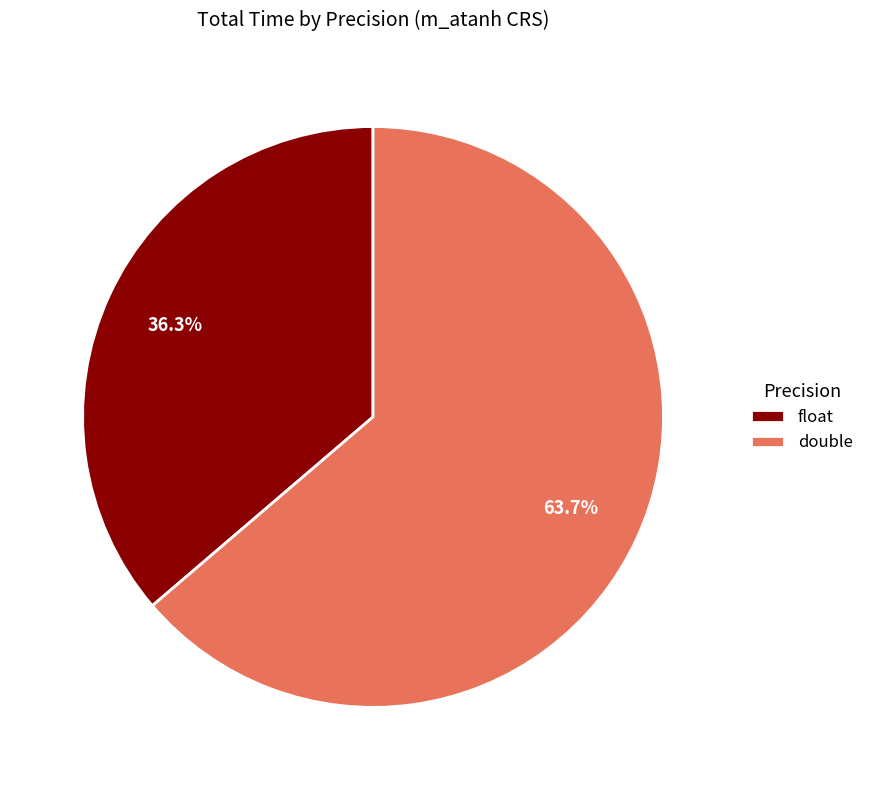

Which category has the biggest portion of the pie?

double